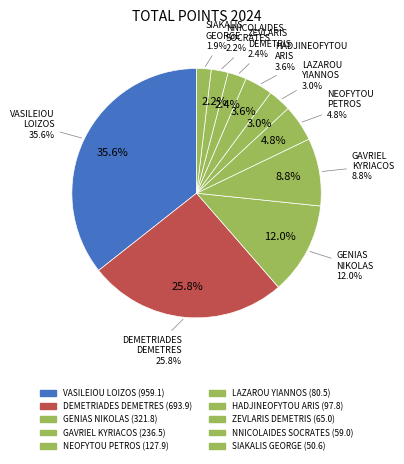

What is the change in value from VASILEIOU LOIZOS to ZEVLARIS DEMETRIS?

-894.1